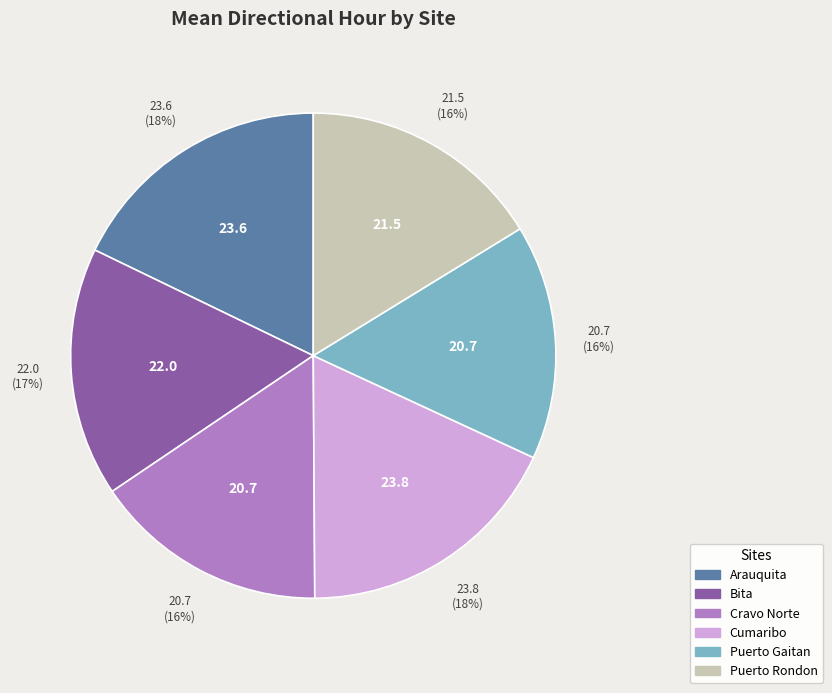

Approximately how many times larger is the value at Cravo Norte compared to Bita?

0.9